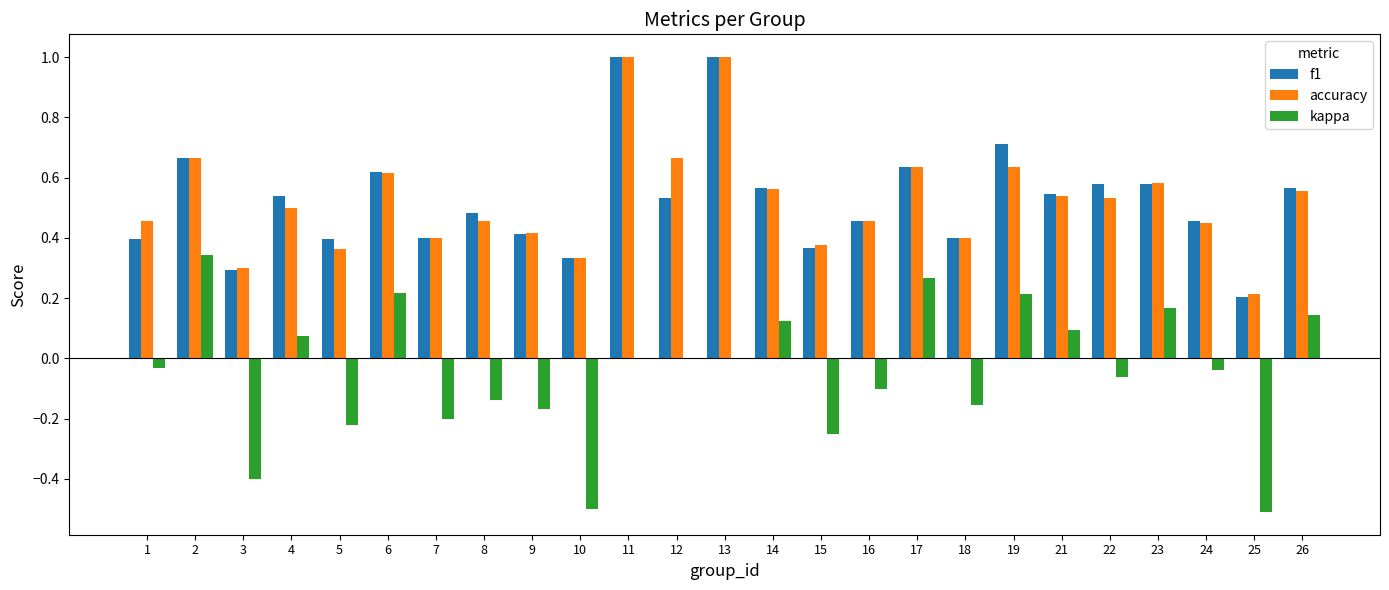

What is the maximum value shown in the chart?

1.0